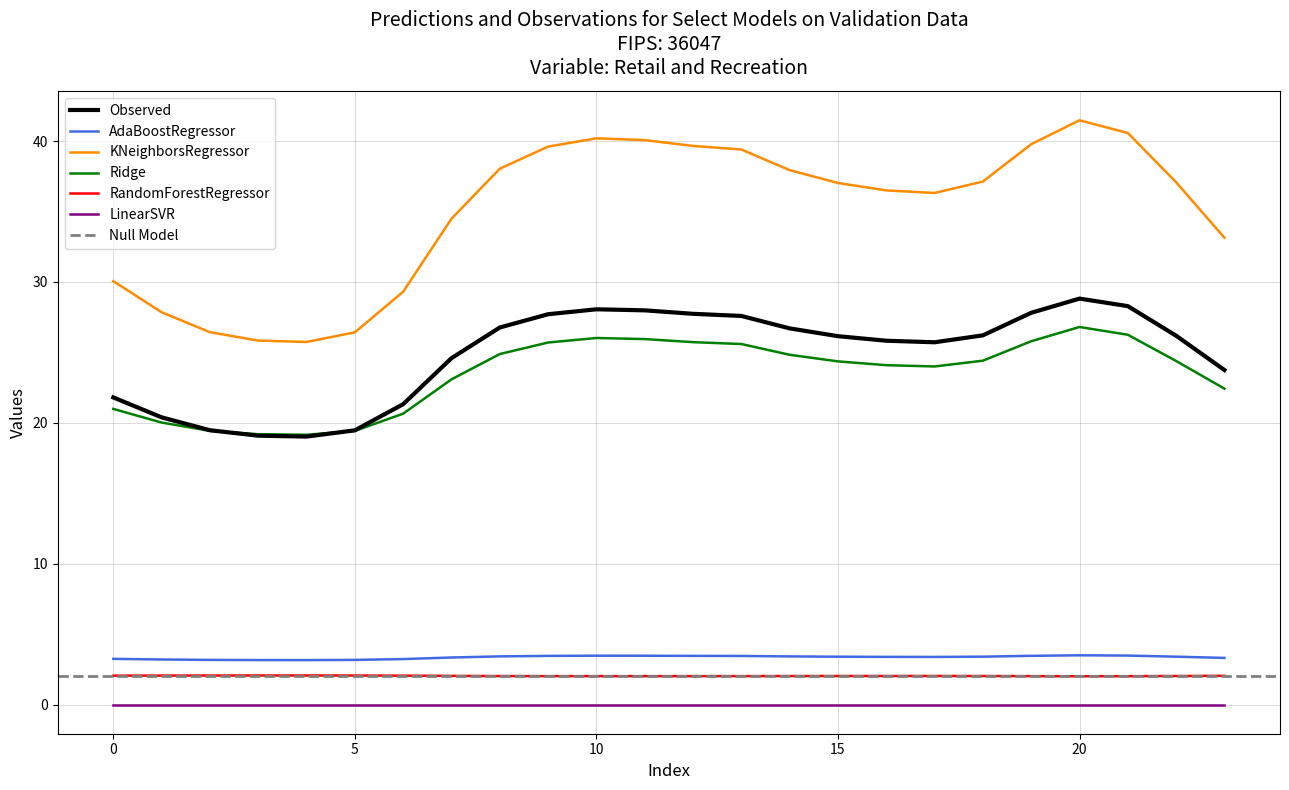

Is it true that LinearSVR equals 0.0 at 10?

True